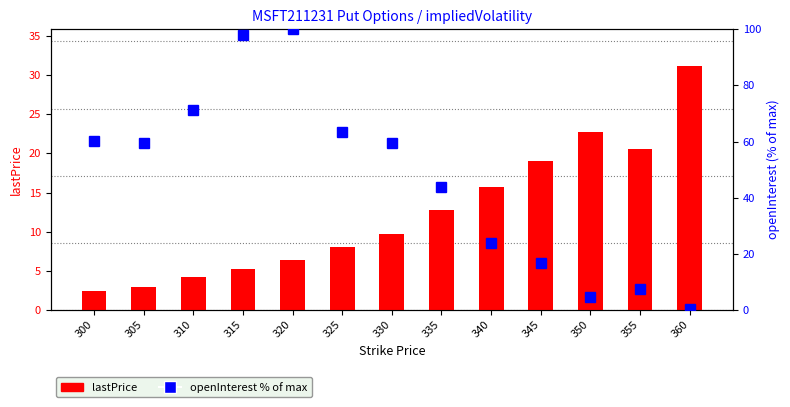

At which label does openInterest (% of max) first exceed 59?

300